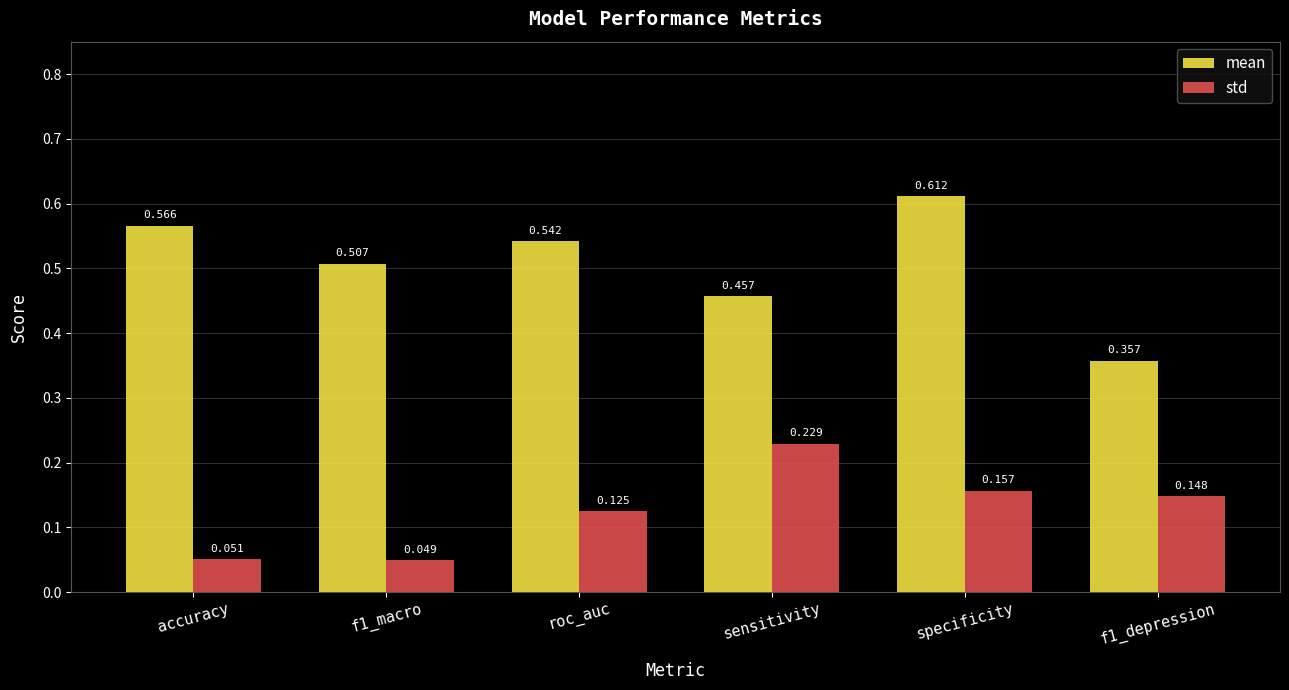

What position from the right is f1_depression?

1